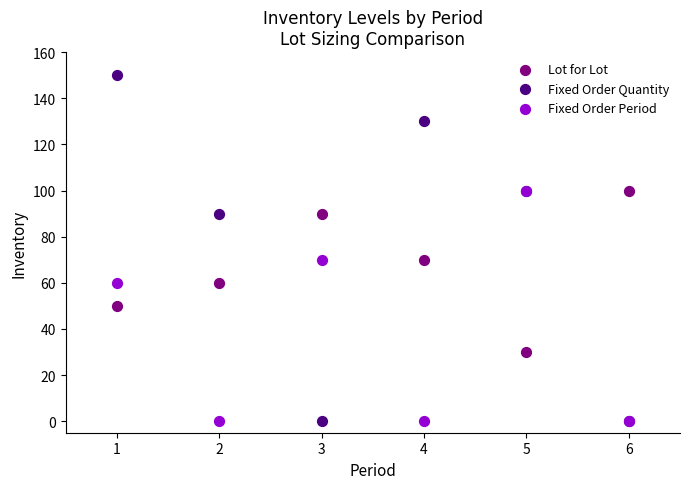

What are all the series names shown in the legend?

Lot for Lot, Fixed Order Quantity, Fixed Order Period